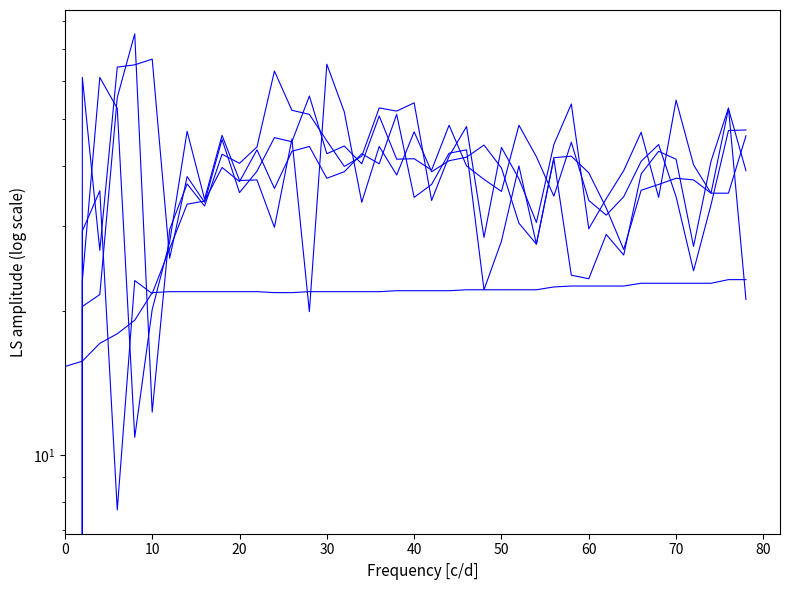

Count the number of data series in this chart.

5